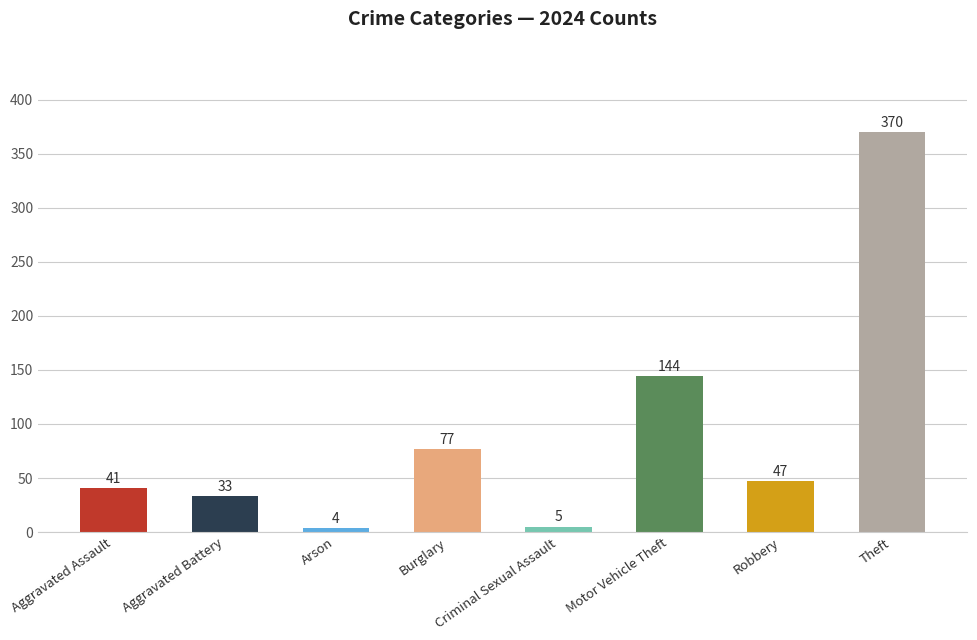

Rank the categories by value from lowest to highest.

Arson, Criminal Sexual Assault, Aggravated Battery, Aggravated Assault, Robbery, Burglary, Motor Vehicle Theft, Theft